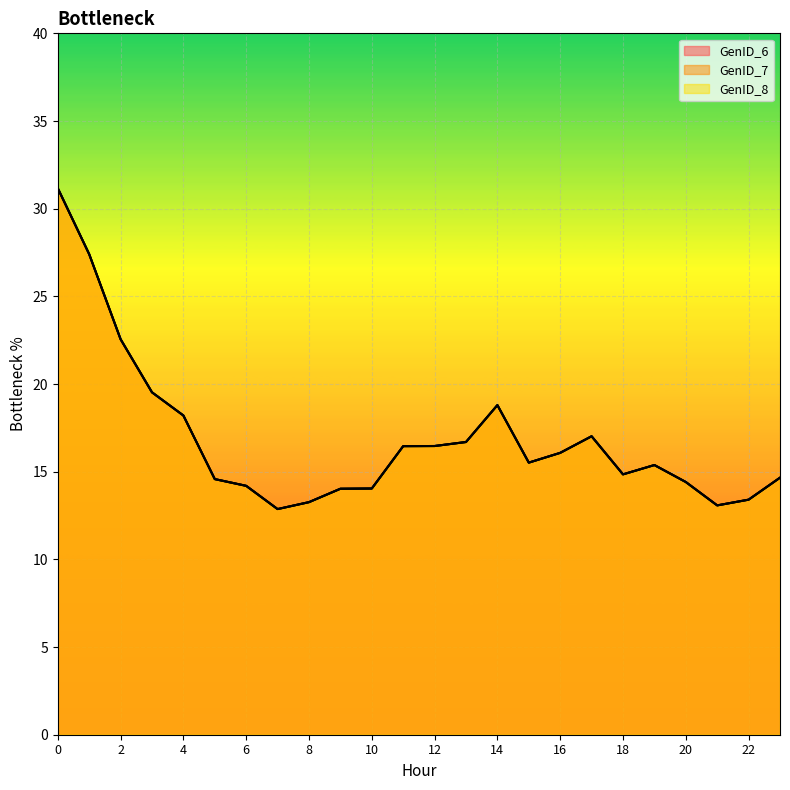

True or false: GenID_8 and GenID_7 cross at least once.

False